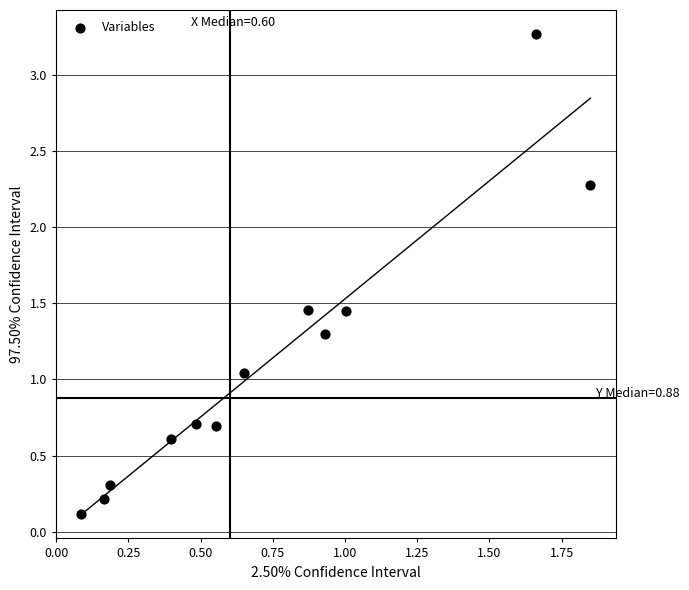

What is the range of Y values (max minus min)?

3.2